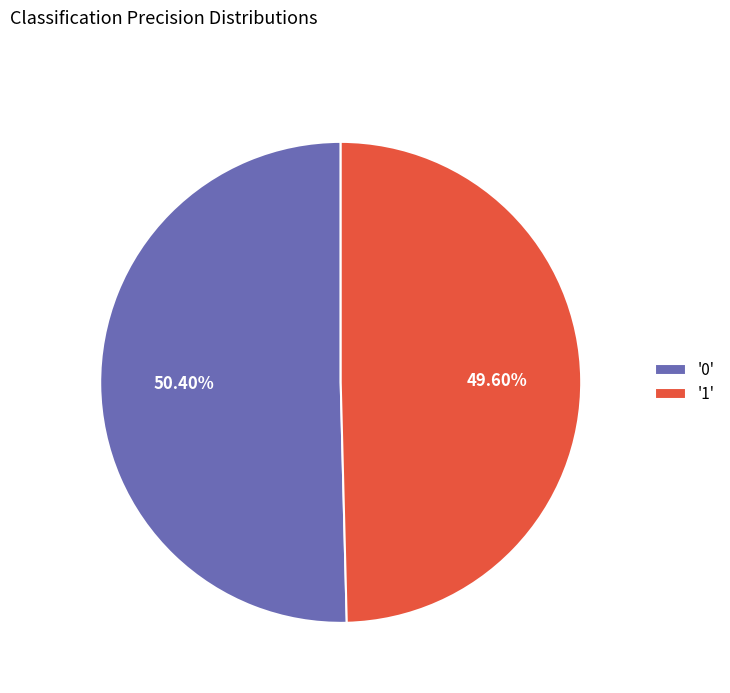

How many segments does this pie chart have?

2